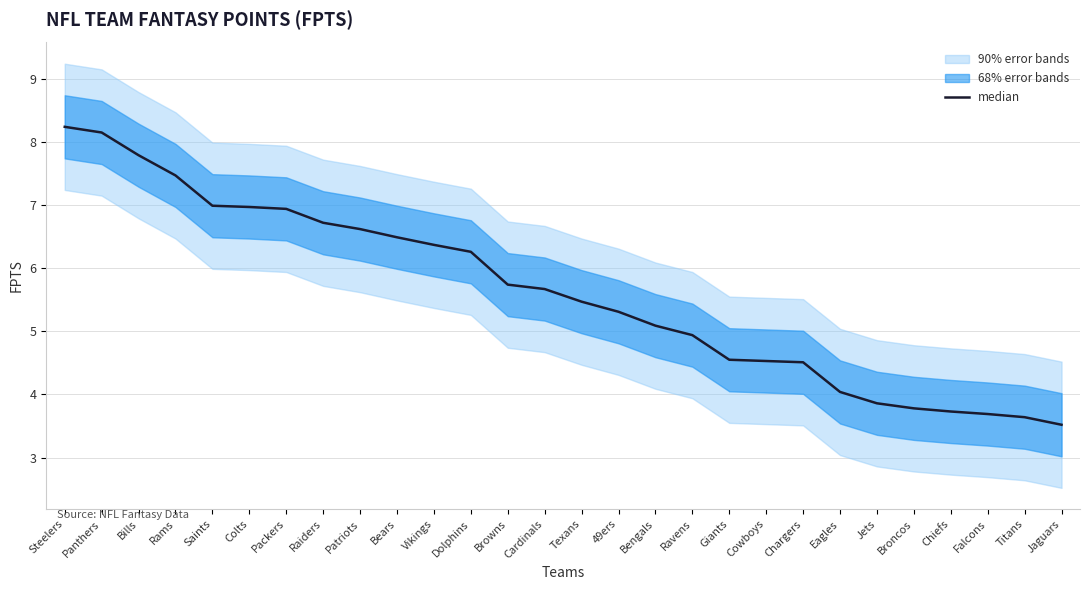

Does the chart have visible grid lines?

Yes